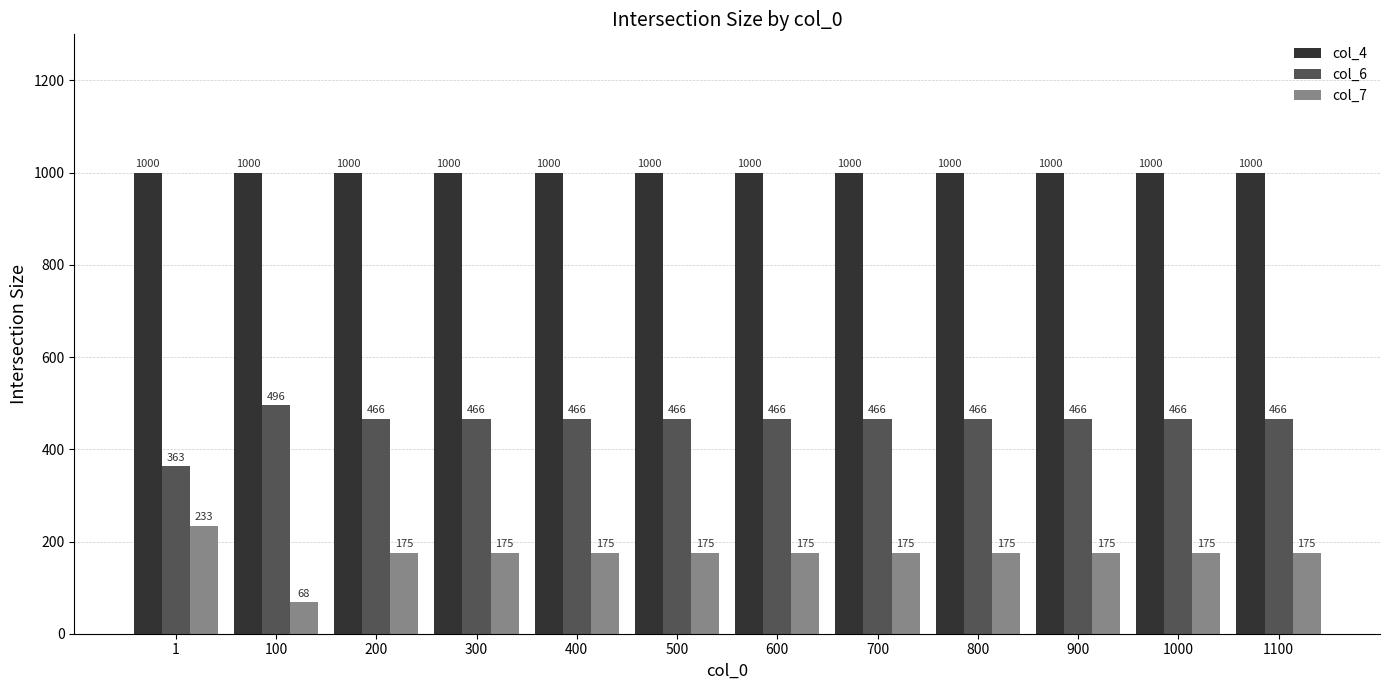

Which series has the largest range (max minus min)?

col_7